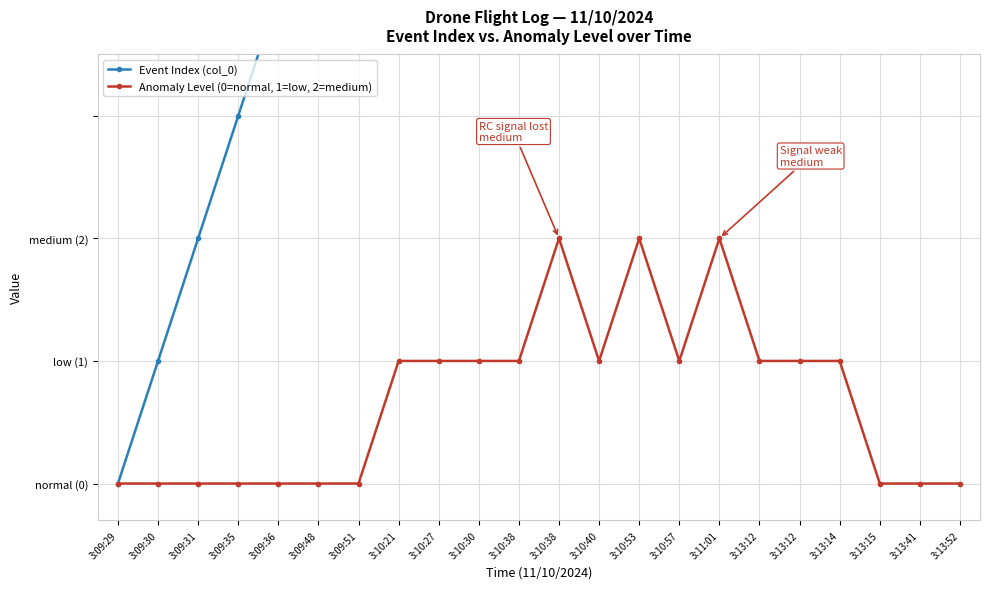

Which category has the lowest value across all series?

3:09:29